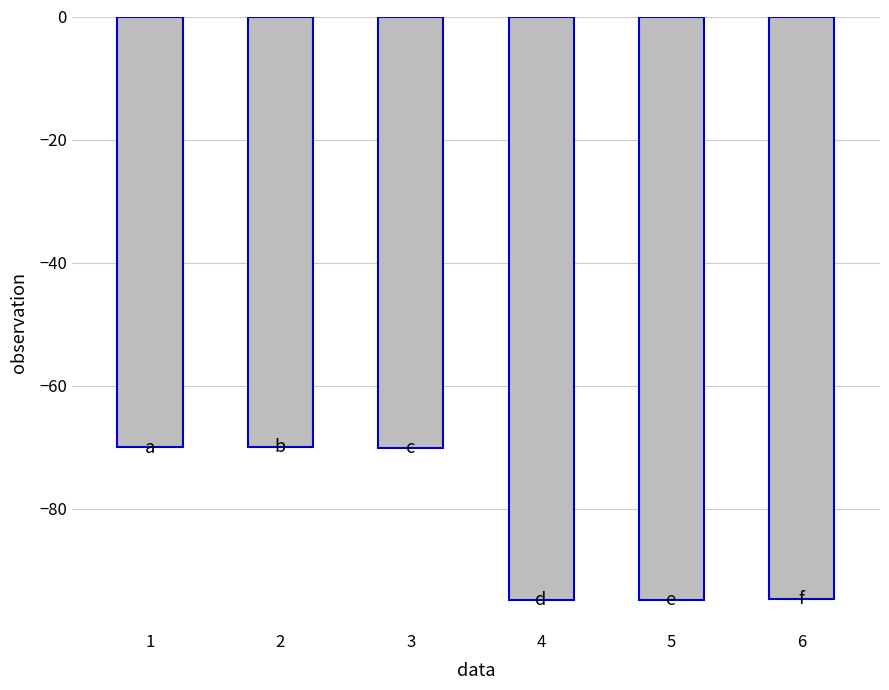

What is the greatest value displayed?

-69.9